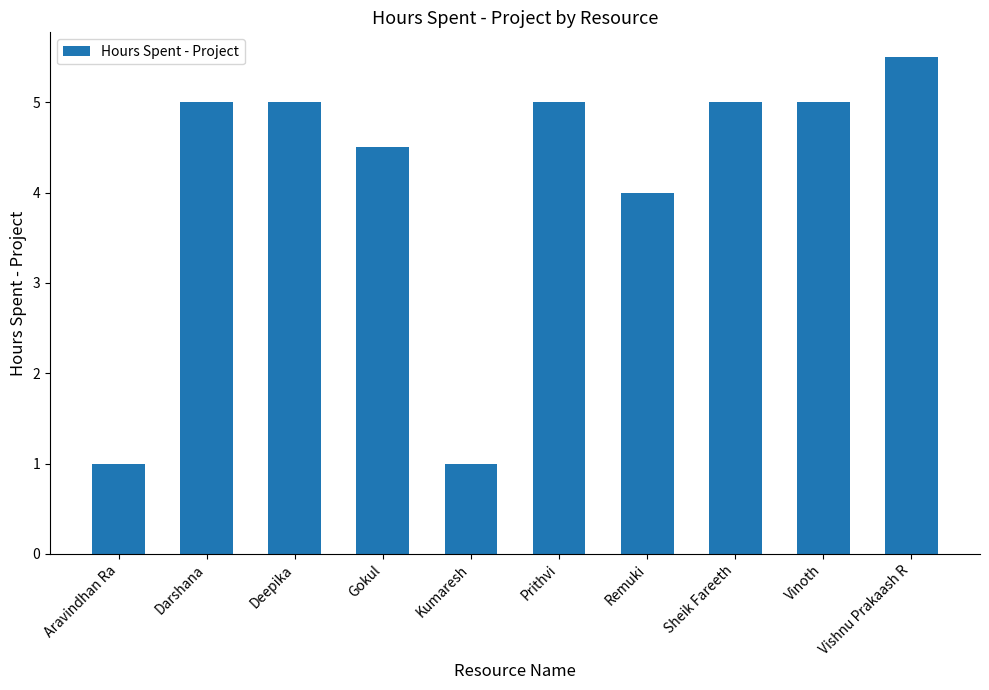

Are the bars grouped side by side (vs. stacked)?

No